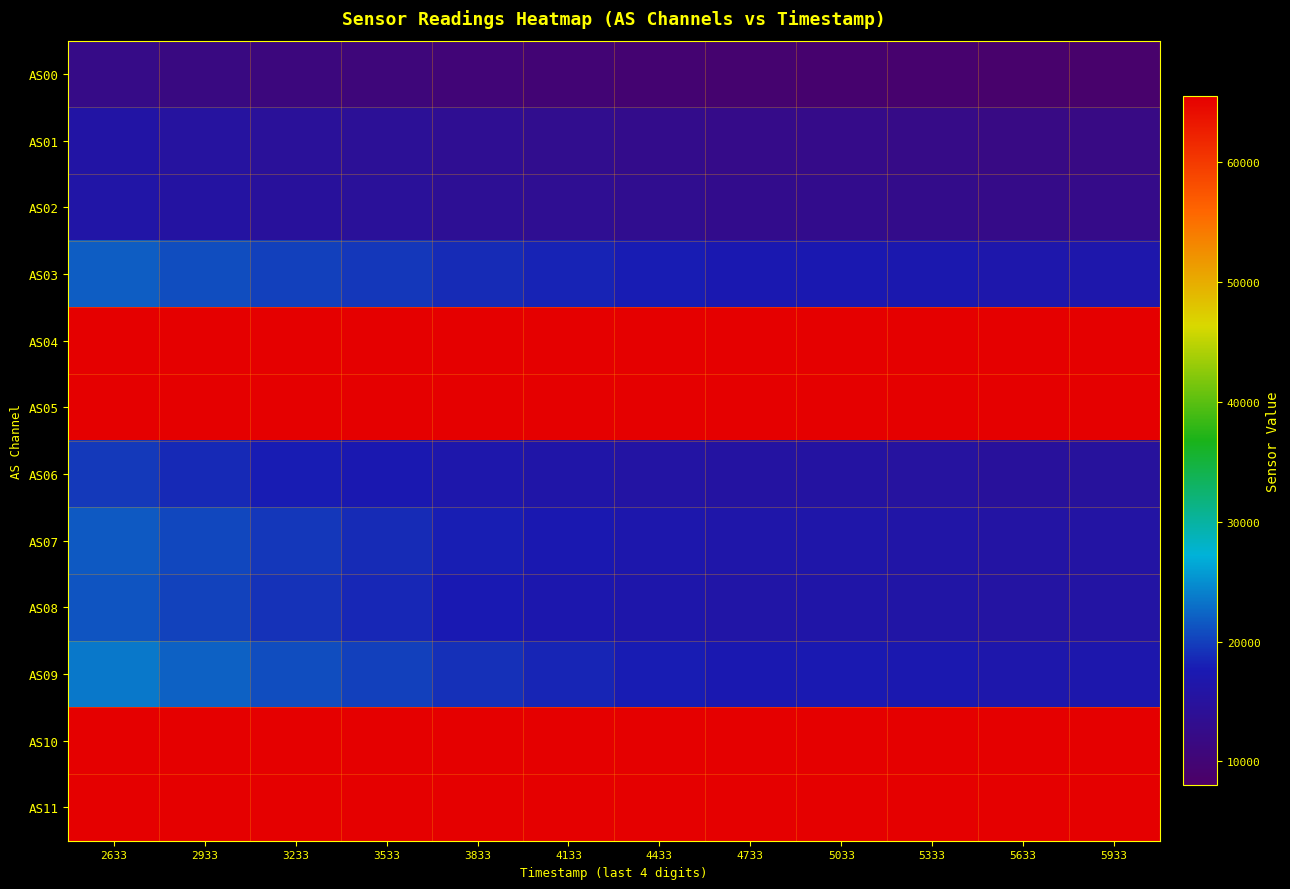

Which label corresponds to the largest value in the chart?

2633